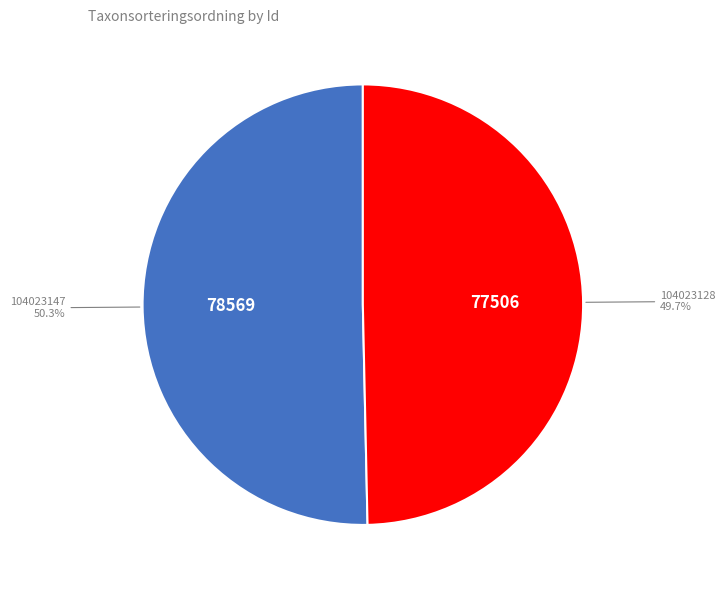

Does any single category account for the majority?

Yes